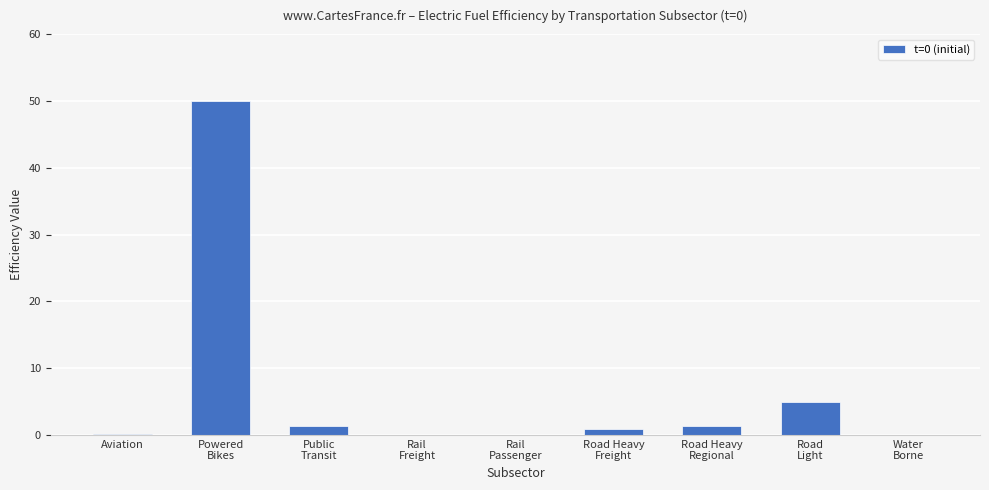

Which category has the highest value across all series?

Powered
Bikes